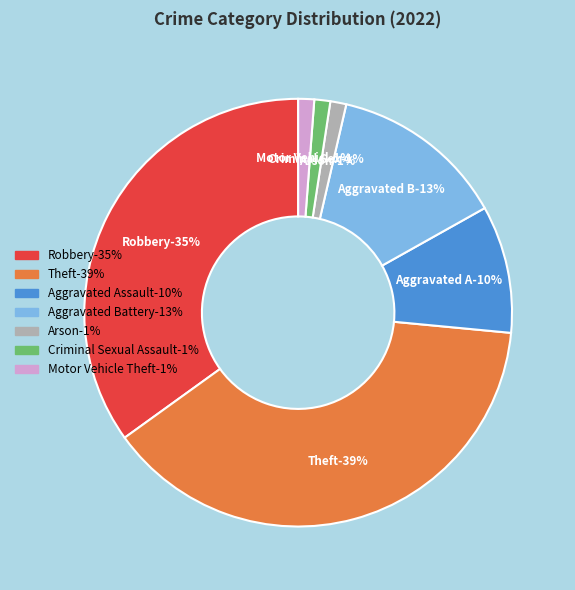

Do Criminal Sexual Assault and Aggravated Assault together represent more than half of the pie?

No